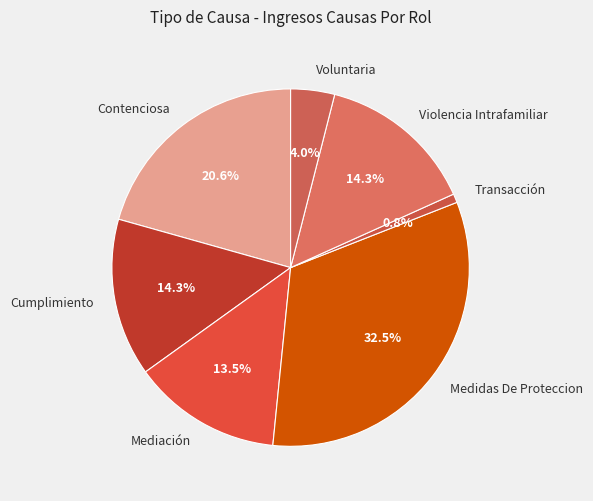

Which category has the smallest portion of the pie?

Transacción